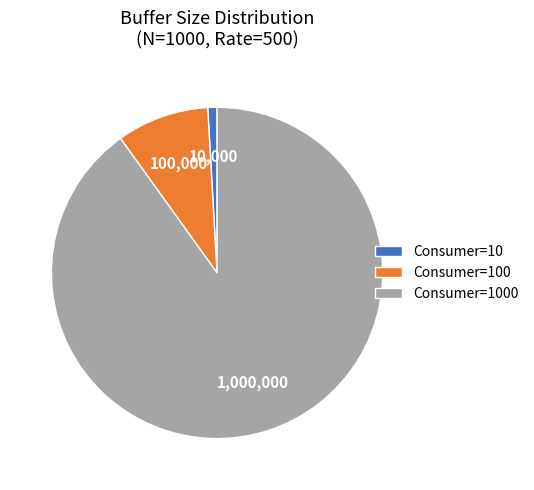

How many segments does this pie chart have?

3